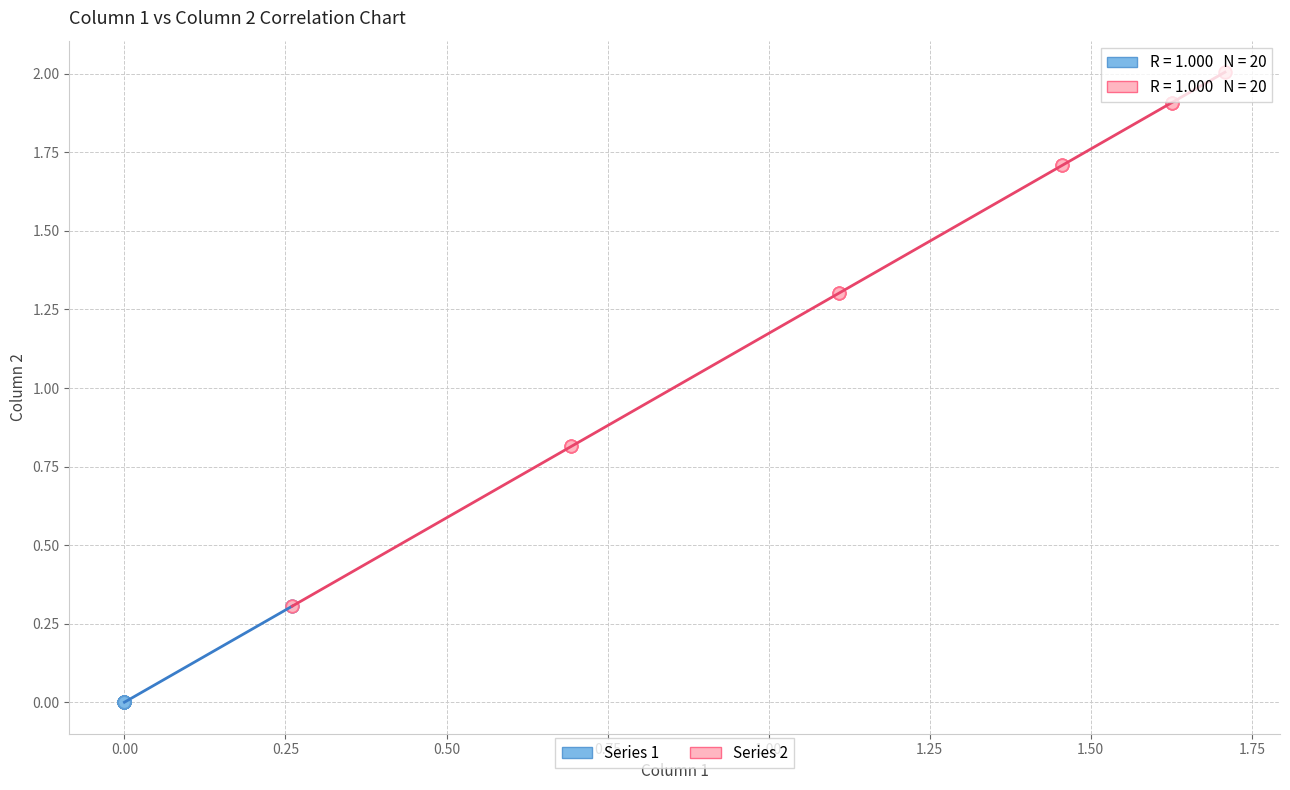

Which series reaches the maximum Y coordinate?

Series 2